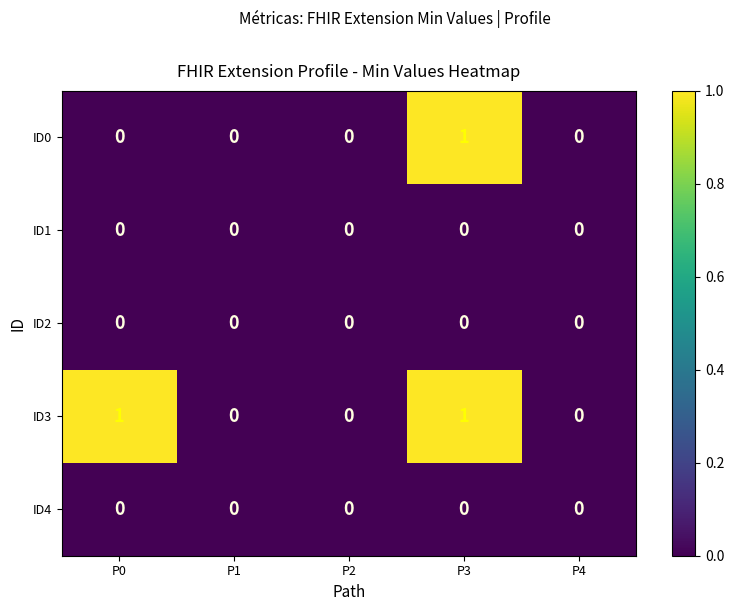

At which category is the sum across all series the highest?

P3